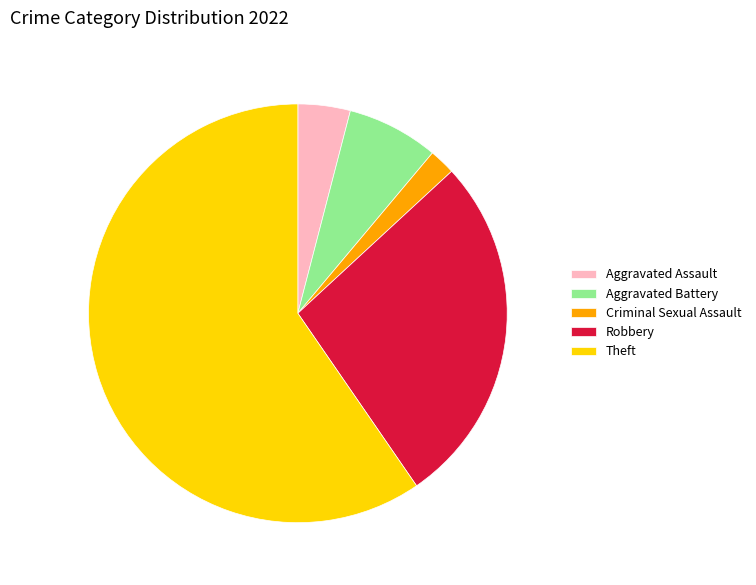

True or false: Theft accounts for 46% of the total.

False